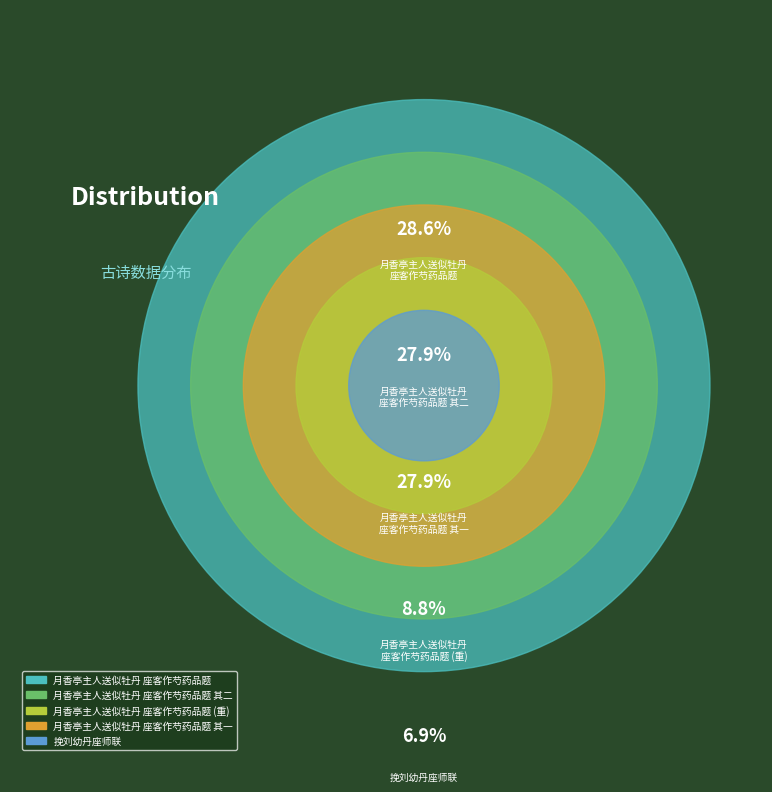

Count the number of slices in the pie.

5